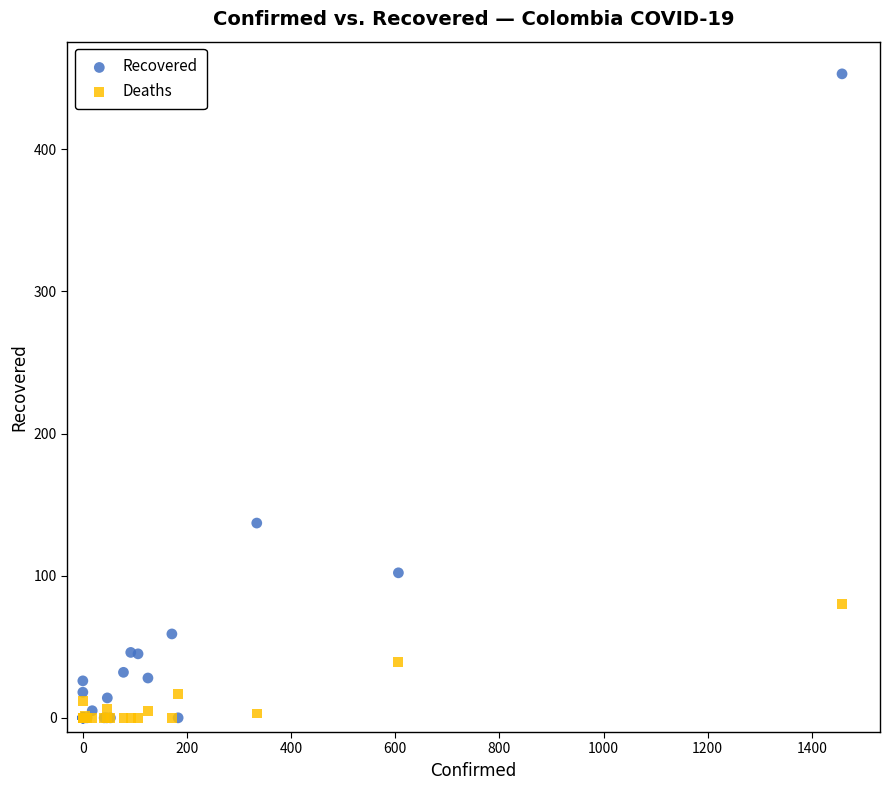

Across all series, what Y value is closest to 226?

137